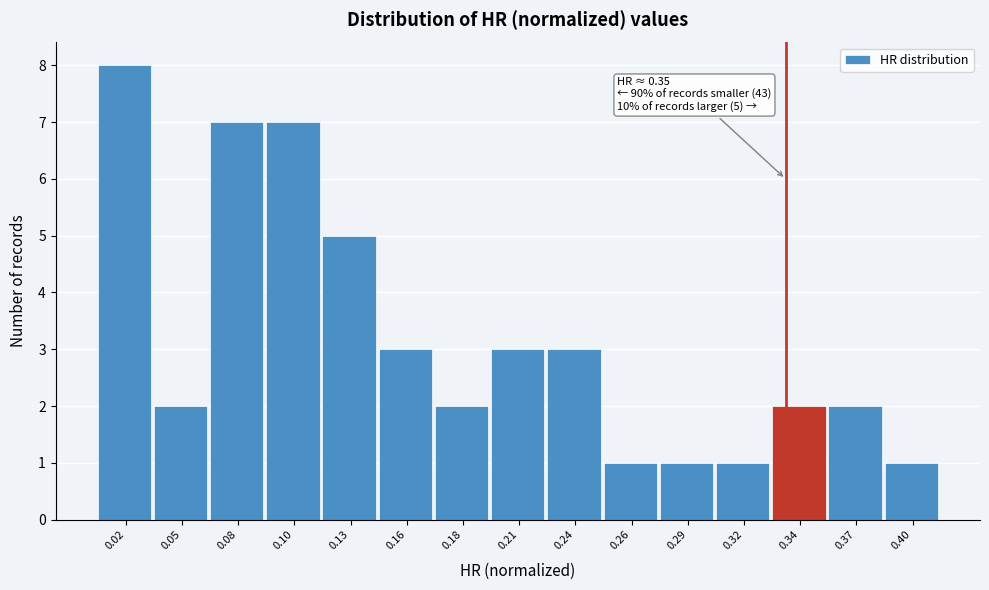

Reading left to right, extract all data points from this chart.

8	2	7	7	5	3	2	3	3	1	1	1	2	2	1